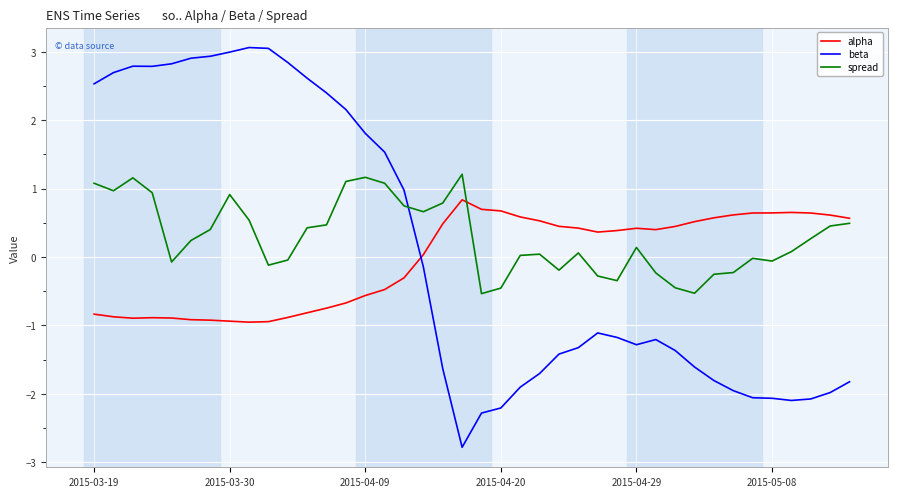

Which series has the largest range (max minus min)?

beta